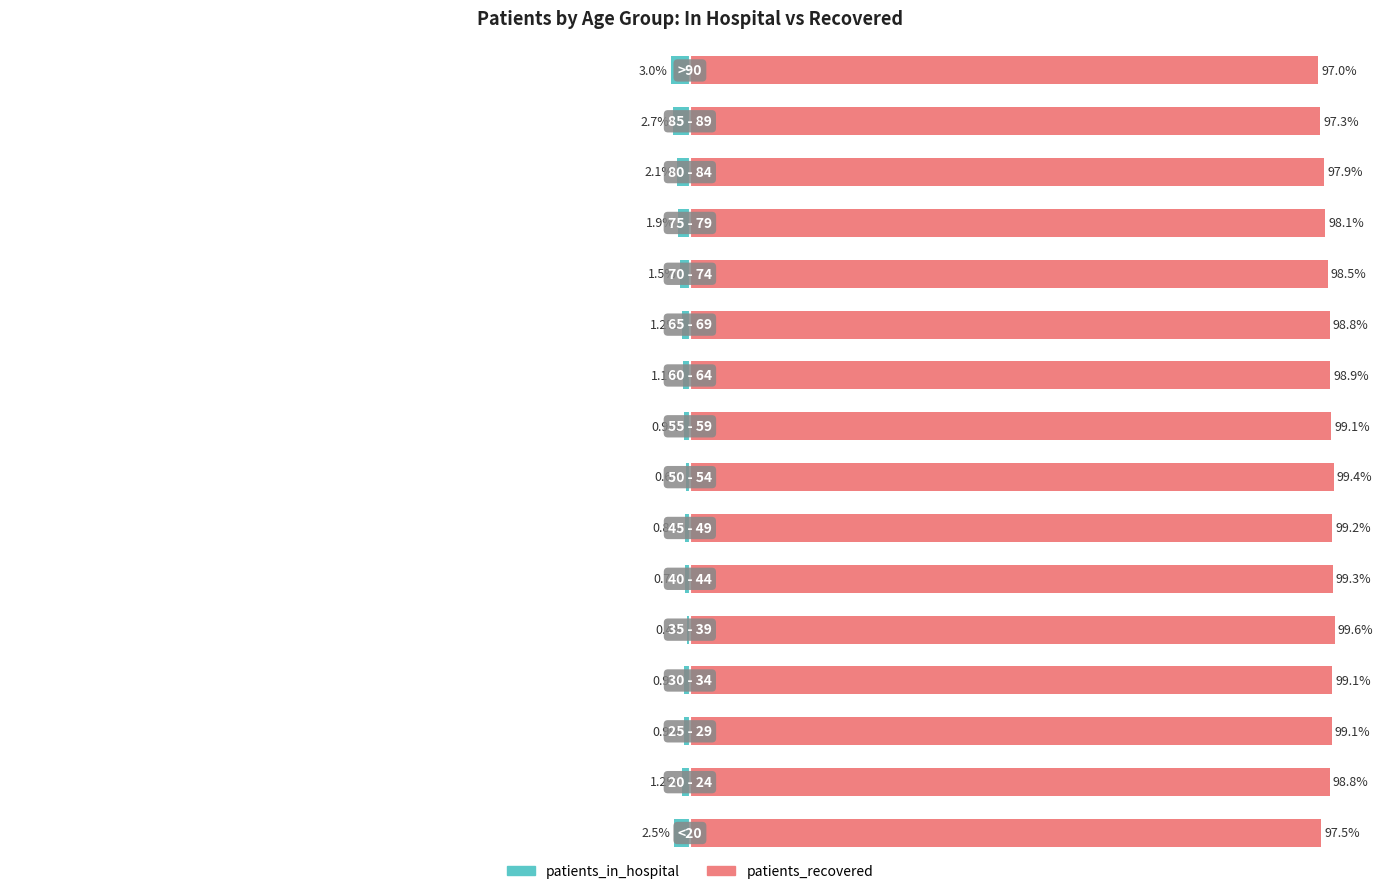

What is the difference between the maximum and minimum values in the patients_recovered series?

2.5